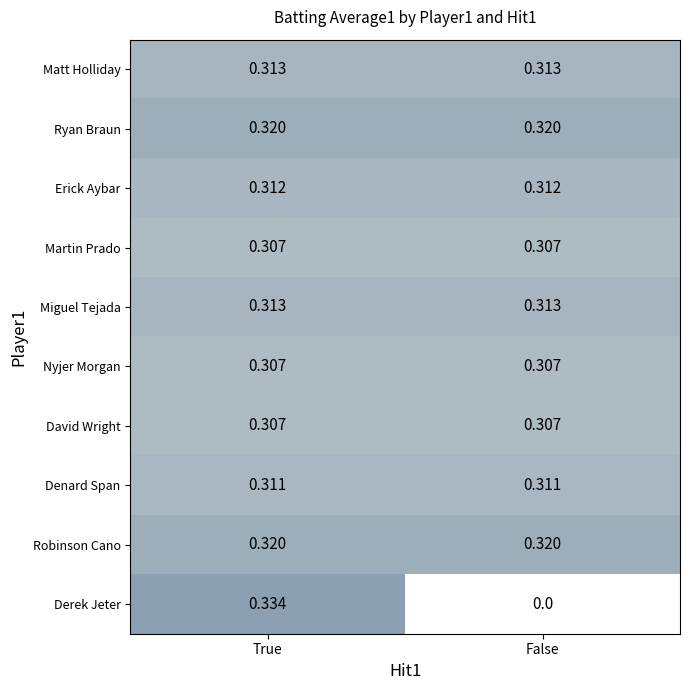

Which category has the highest value across all series?

True